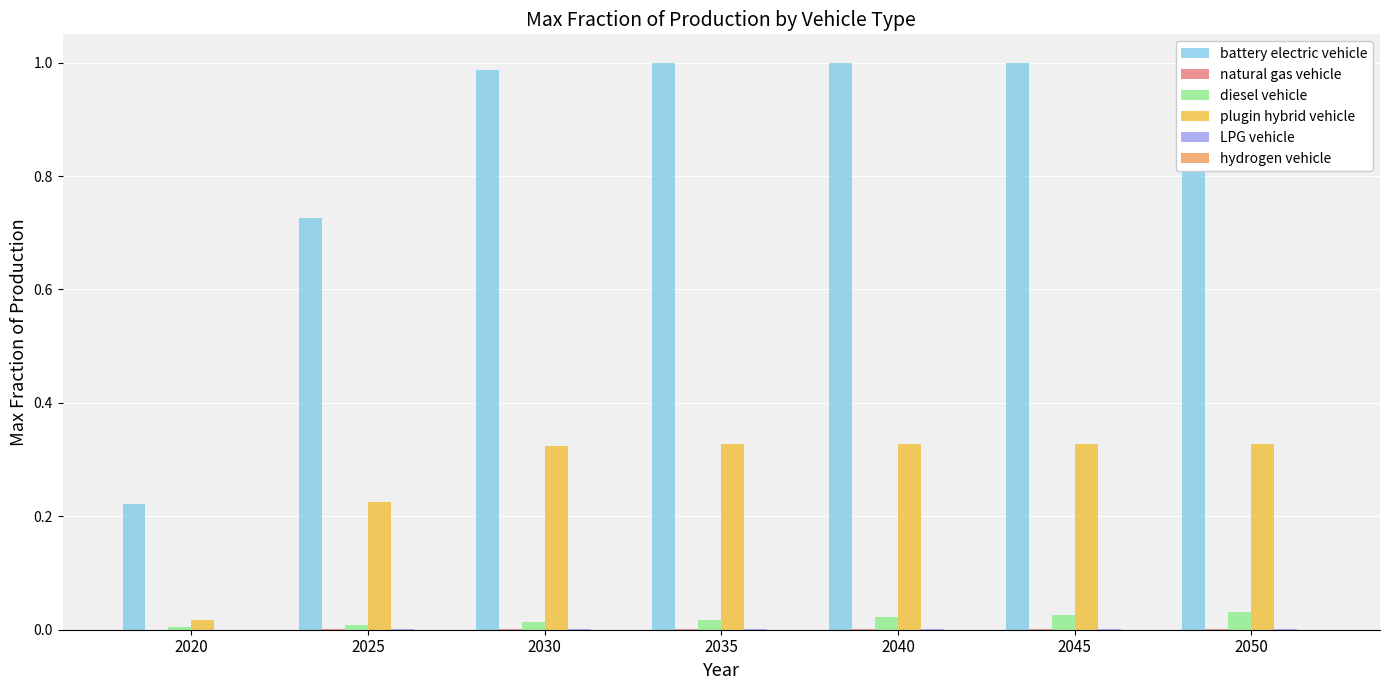

How many bars are there in total?

42